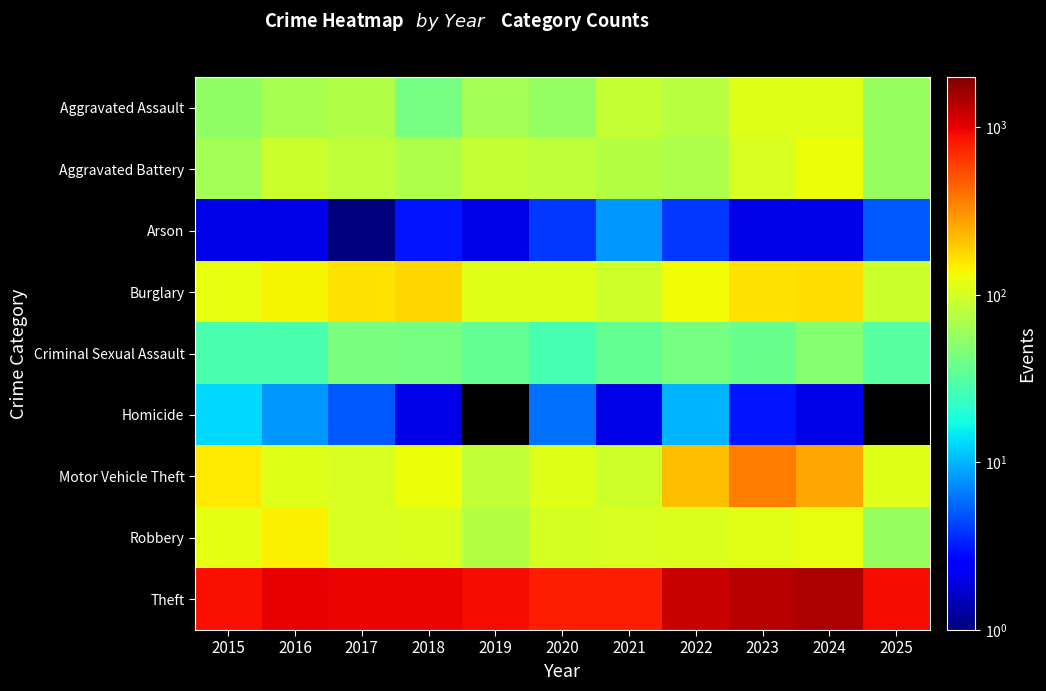

Count the number of data series in this chart.

9